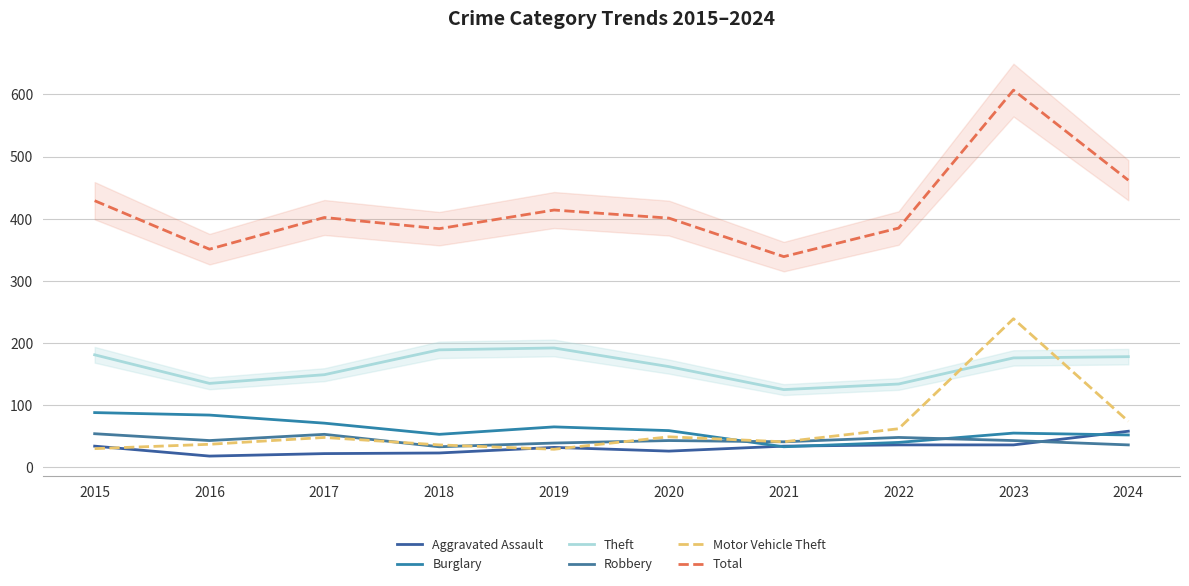

How many values in the Robbery series are below 43?

4